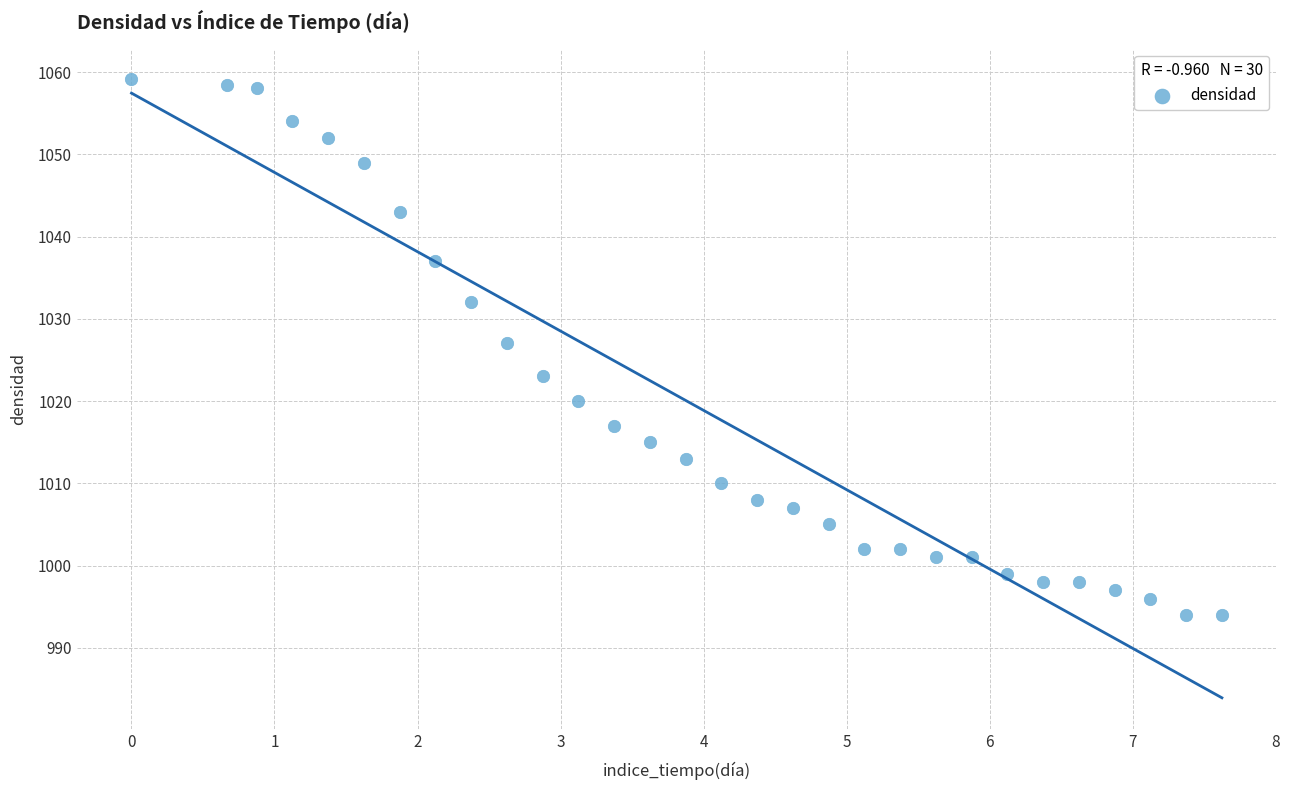

What Y value in the scatter plot is closest to 1026?

1027.0